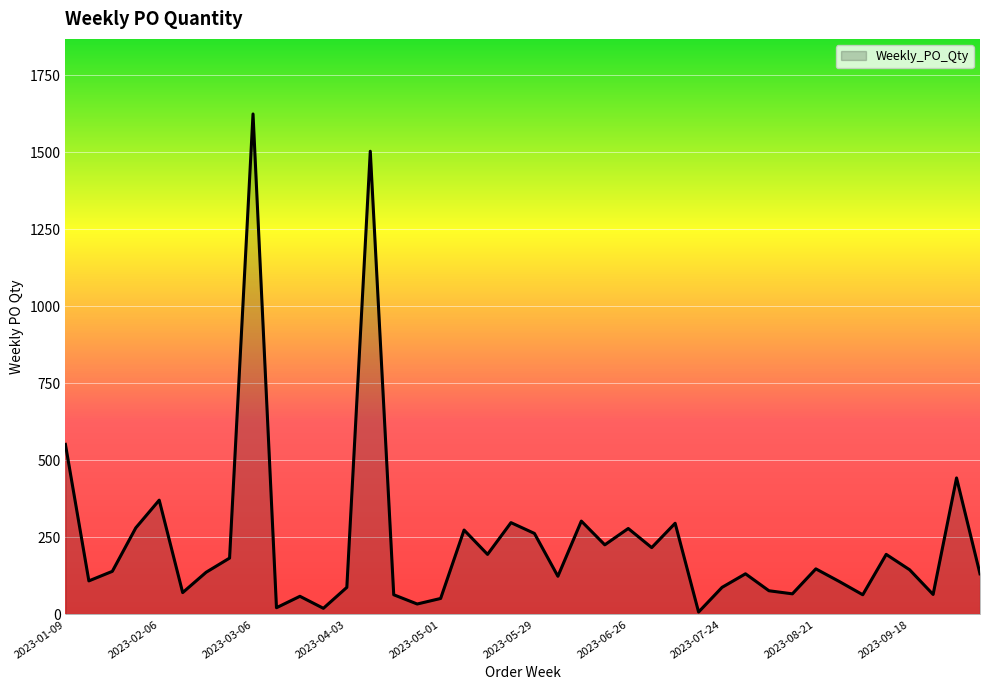

What is the difference between the maximum and minimum values?

1616